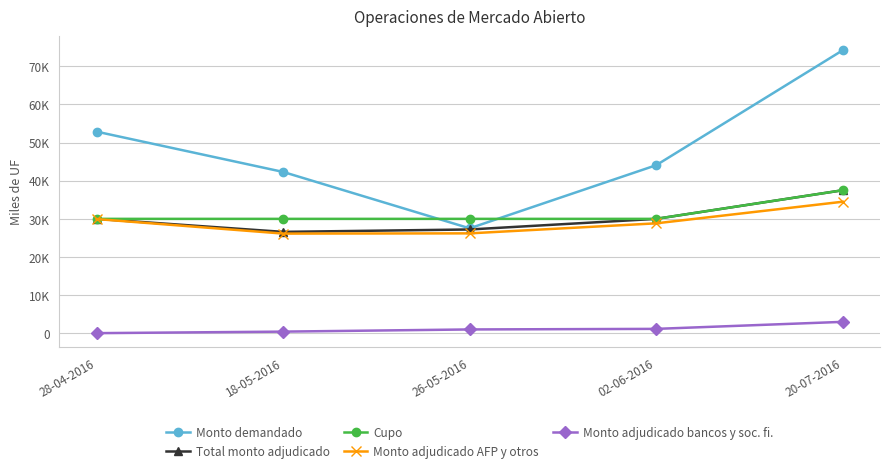

Is this an area chart (filled region under the line)?

No